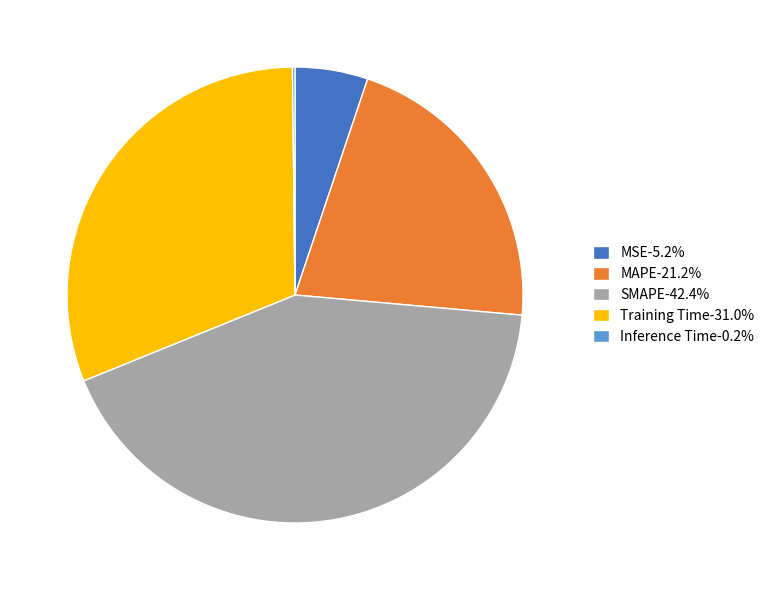

Is the sum of Training Time and SMAPE greater than half?

Yes